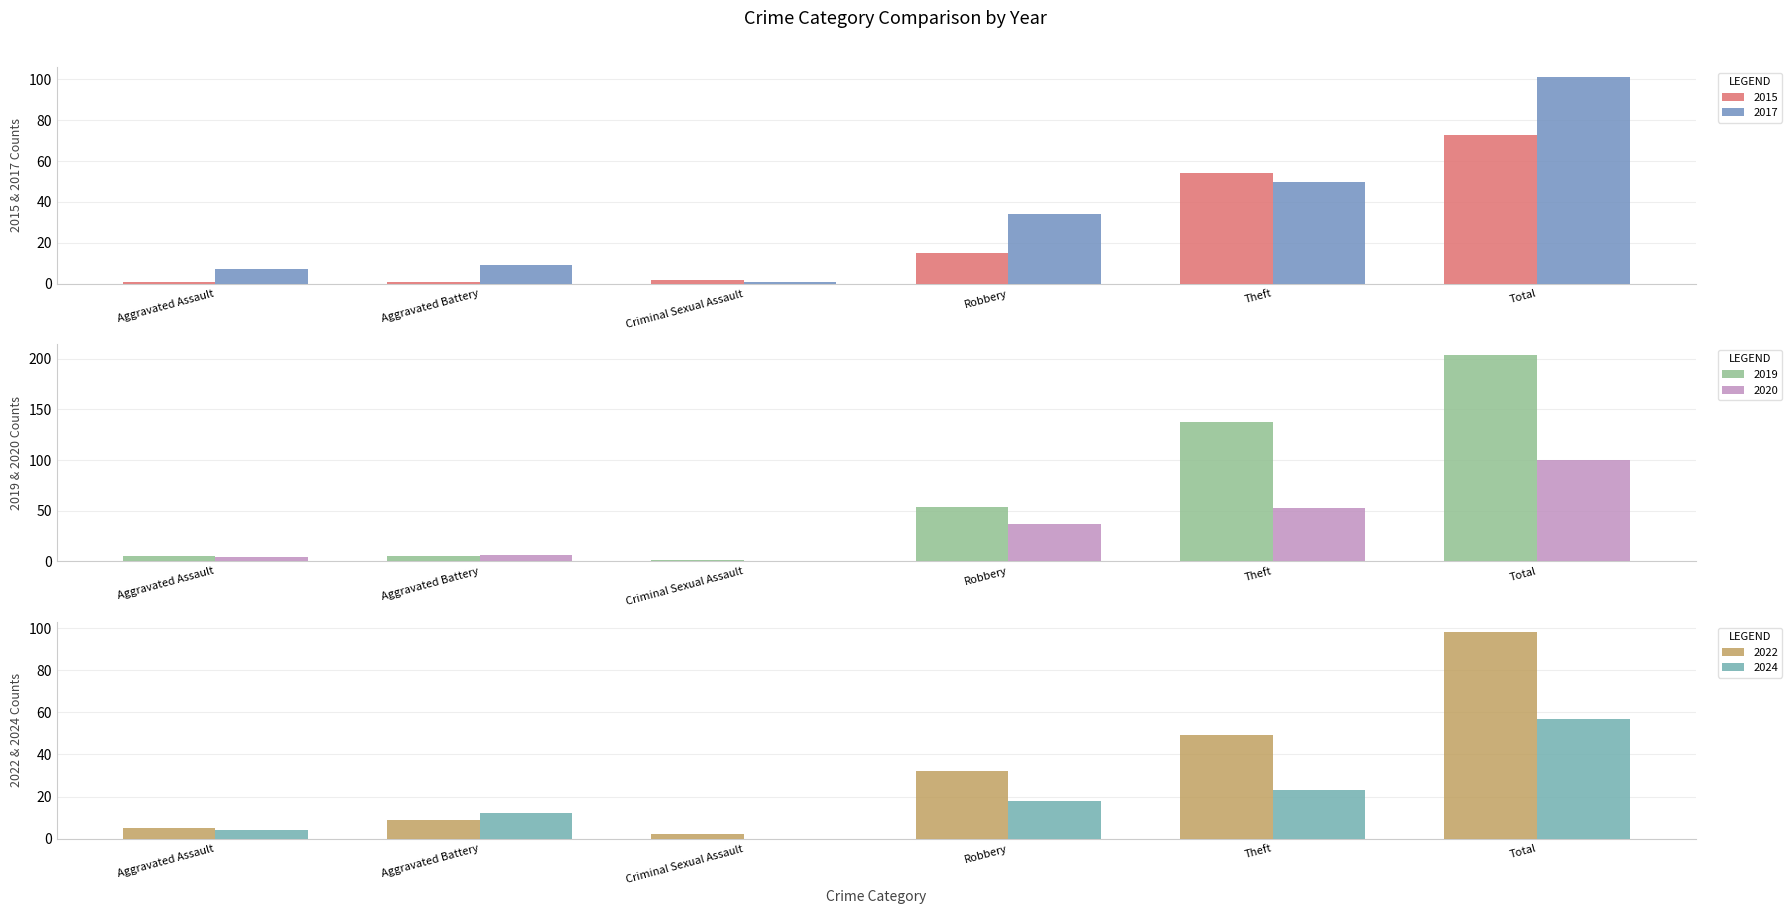

What is the total value across all series at Robbery?

190